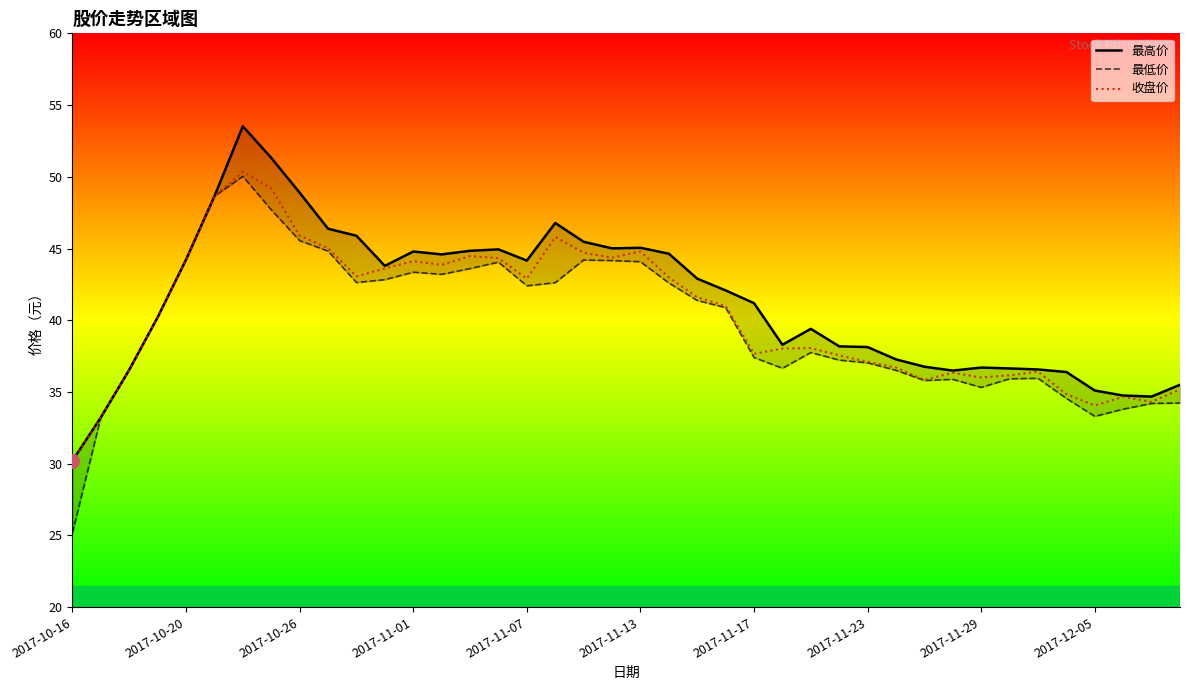

What is the highest value of the 收盘价 series?

50.4